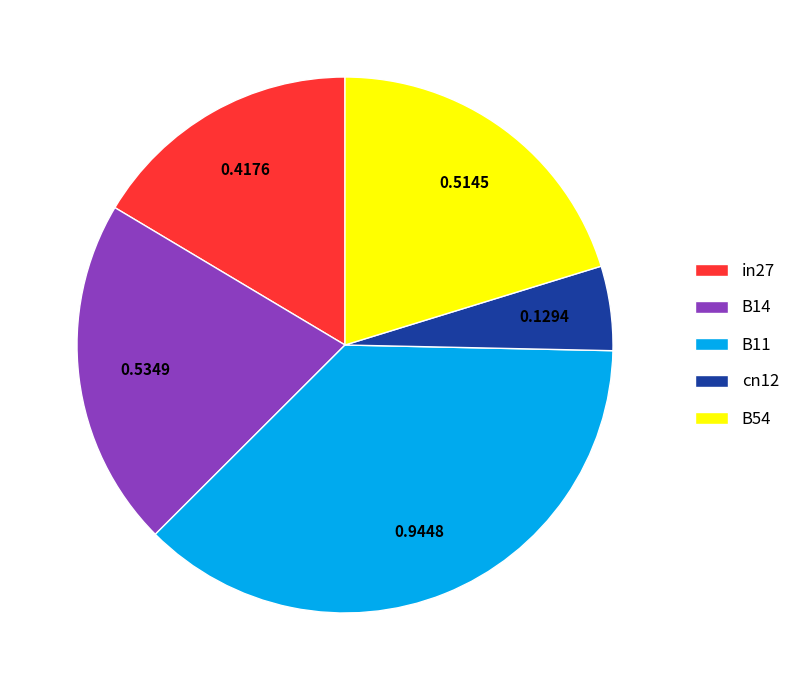

Combined, do B11 and in27 account for over 50%?

Yes